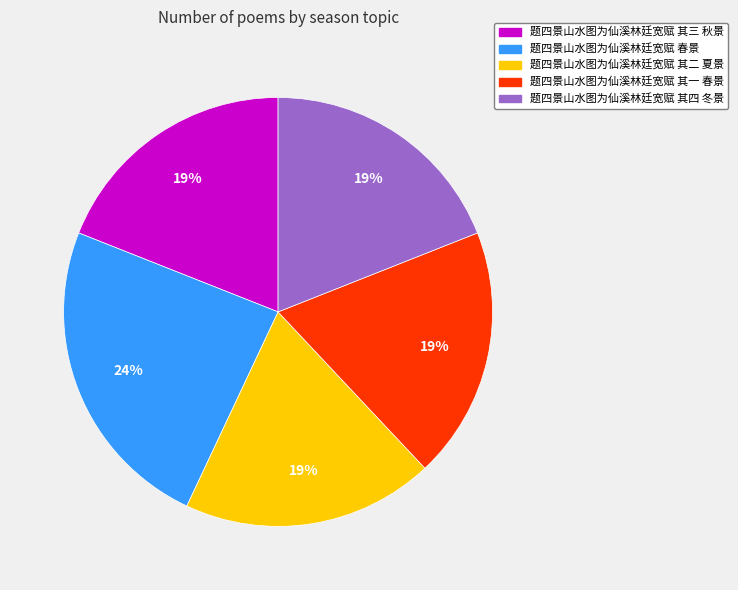

What percentage is the 题四景山水图为仙溪林廷宽赋 其二 夏景 slice, to the nearest percent?

19%